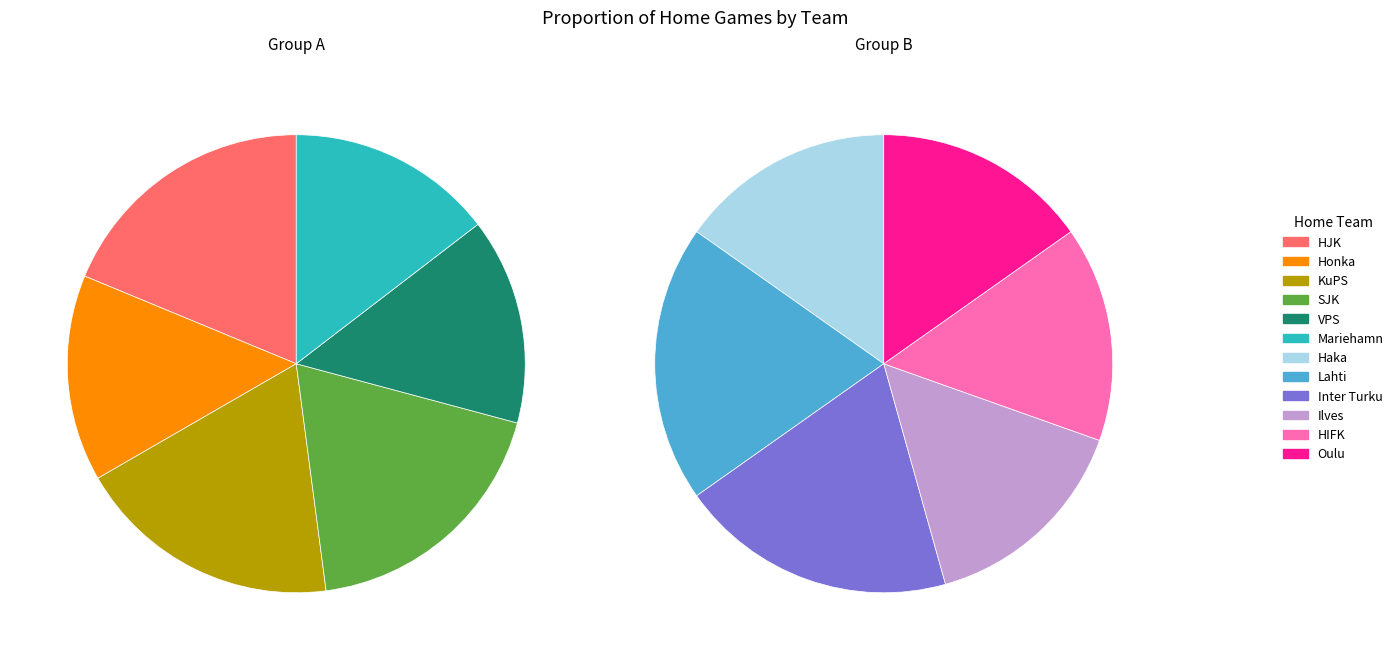

How many slices are in this pie chart?

12